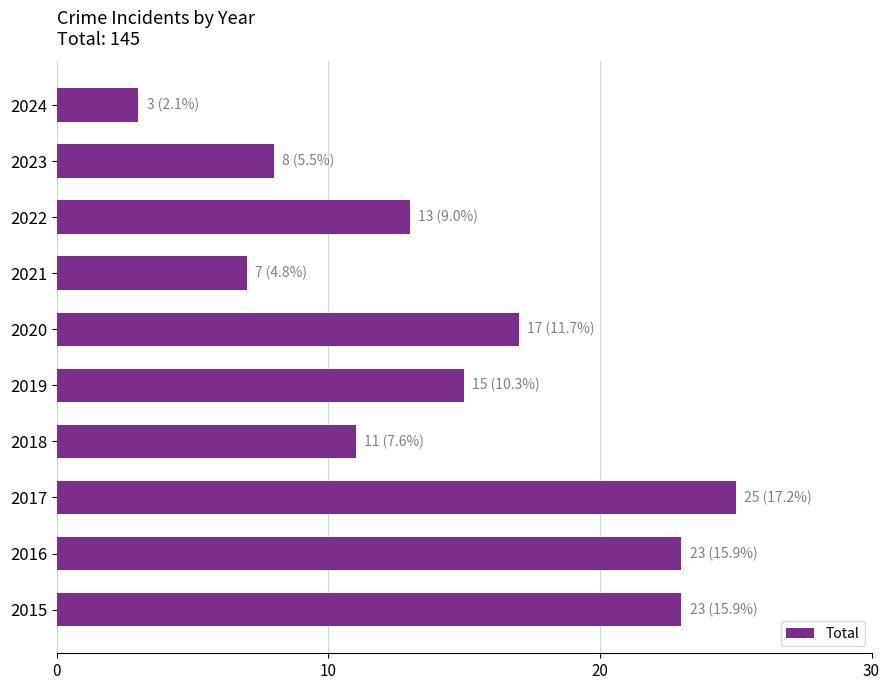

What value does the data have at 2022, to the nearest 10?

10